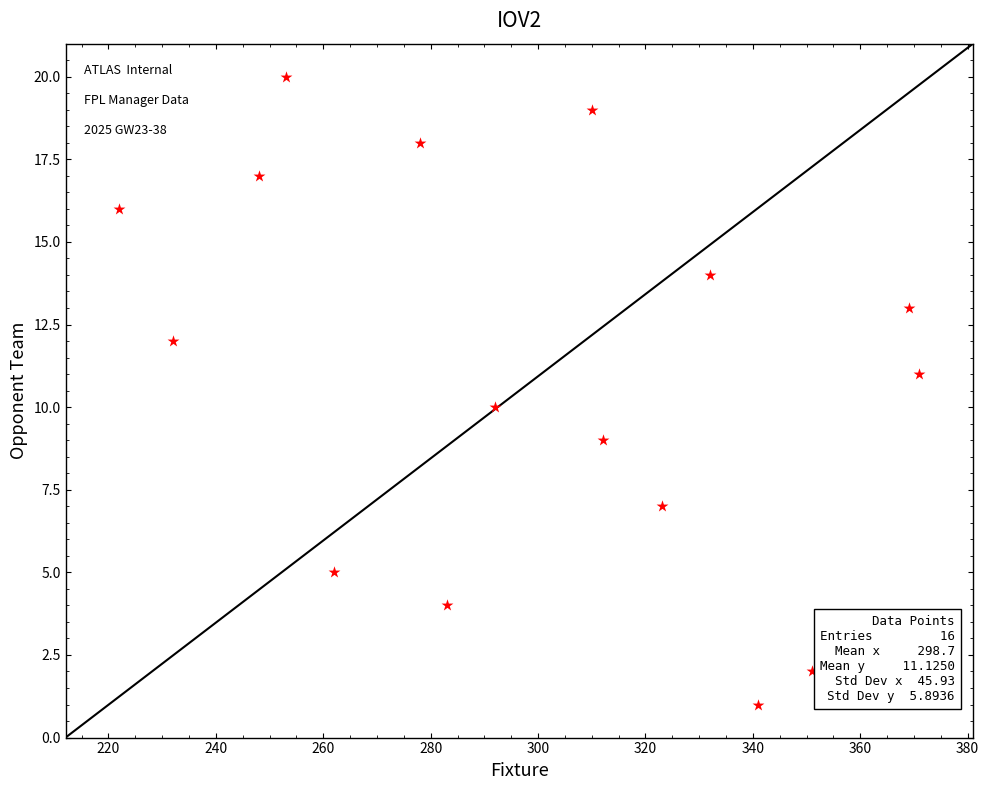

What is the range of X values (max minus min)?

149